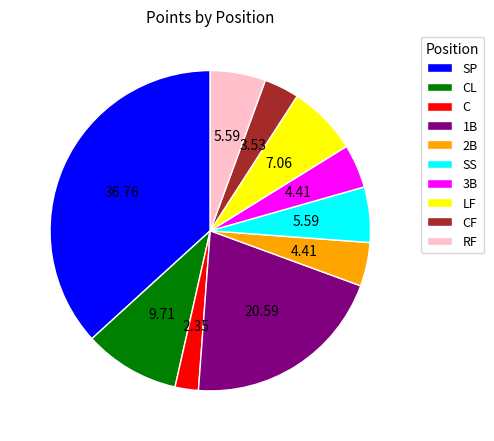

Combined, do CL and RF account for over 50%?

No